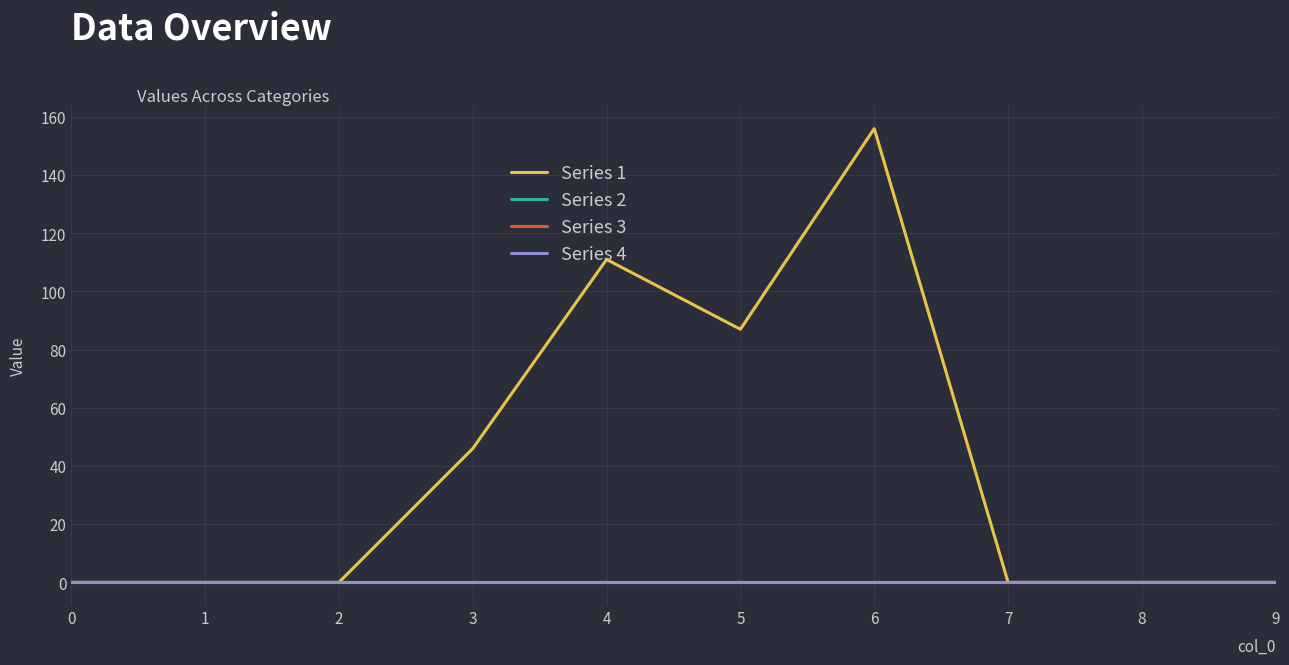

What are all the series names shown in the legend?

Series 1, Series 2, Series 3, Series 4